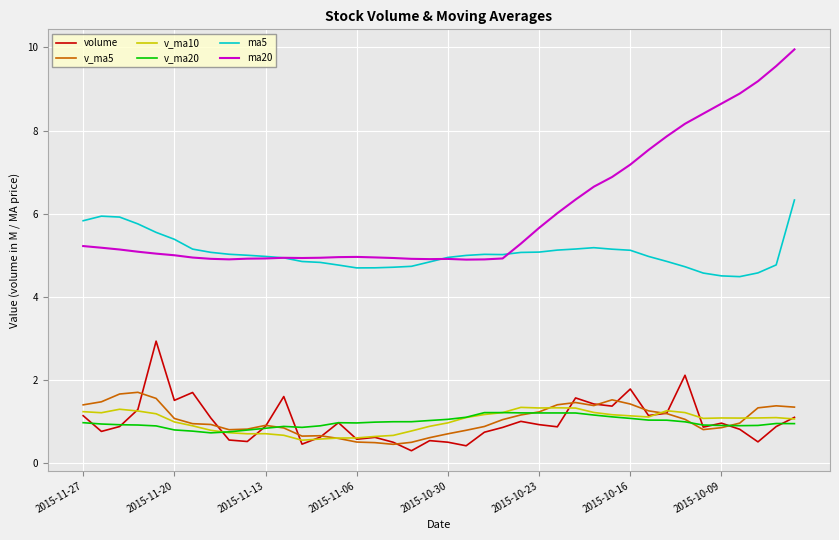

Does the chart have visible grid lines?

Yes